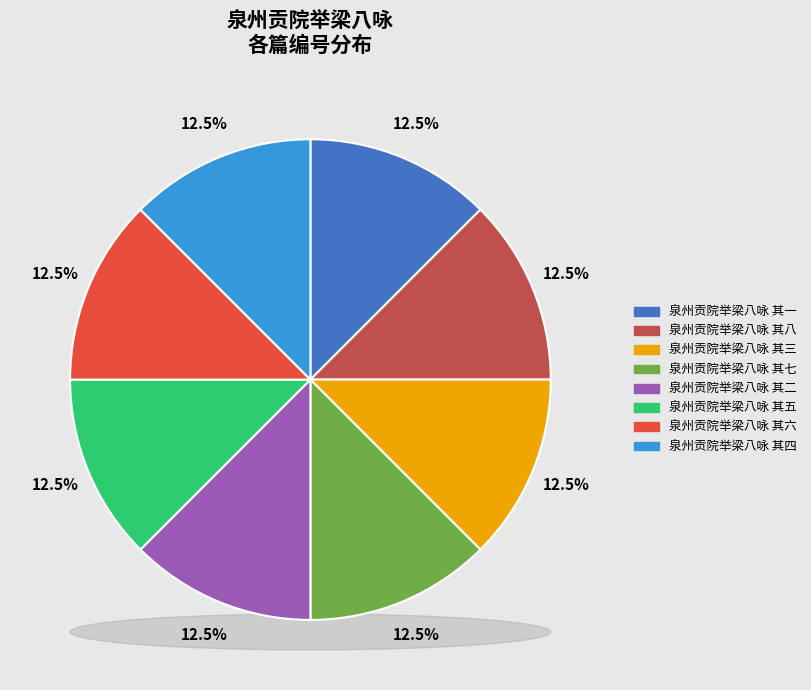

What percentage is NOT represented by 泉州贡院举梁八咏 其六?

87.5%